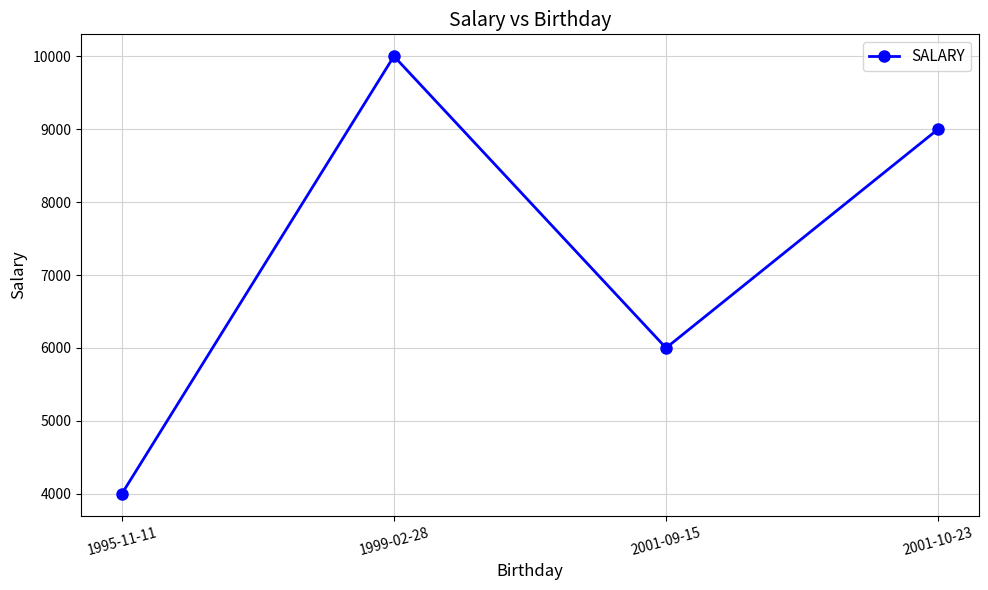

List the labels in order of value, smallest first.

1995-11-11, 2001-09-15, 2001-10-23, 1999-02-28